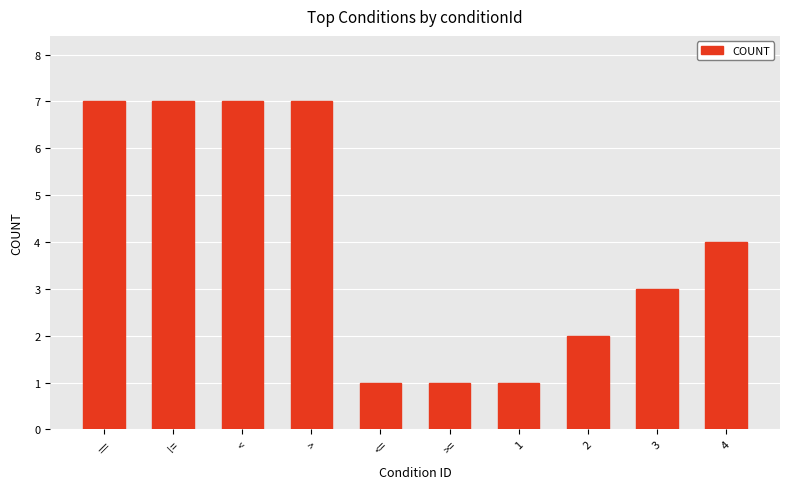

The chart shows a value of 3 at 3. True or false?

True